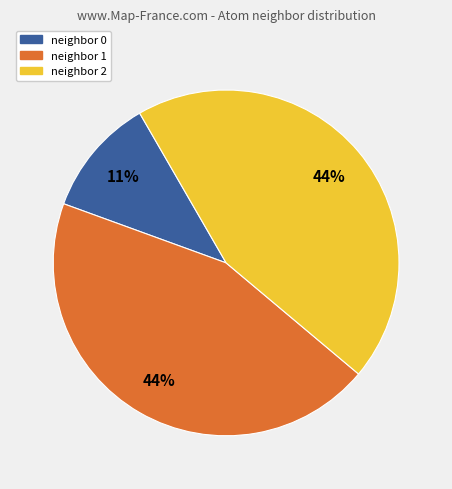

How many slices are in this pie chart?

3